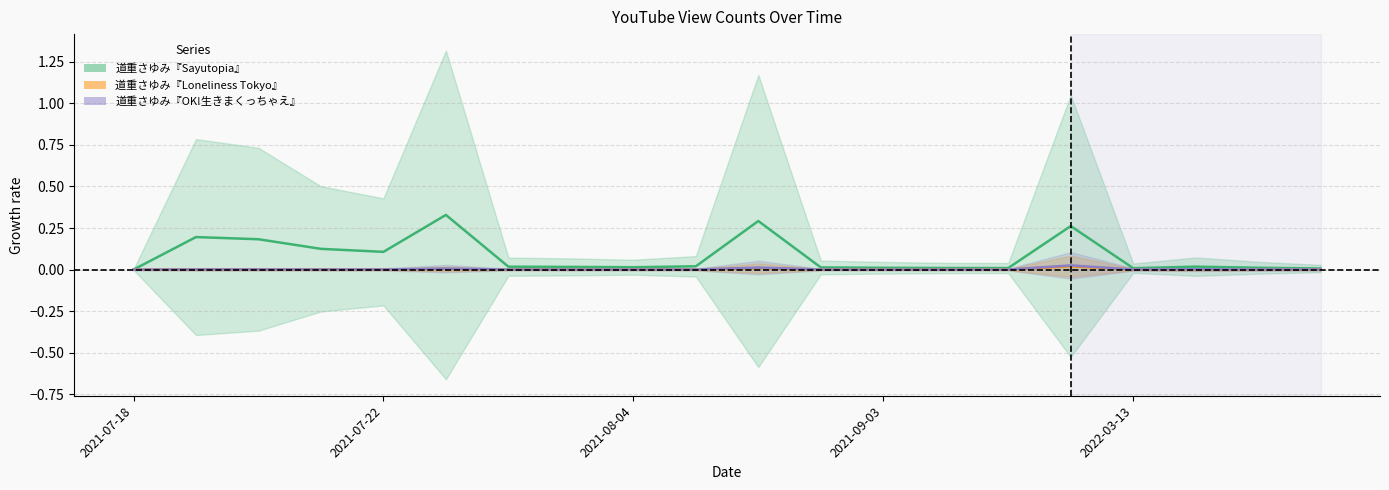

What is the maximum value shown in the chart?

0.3